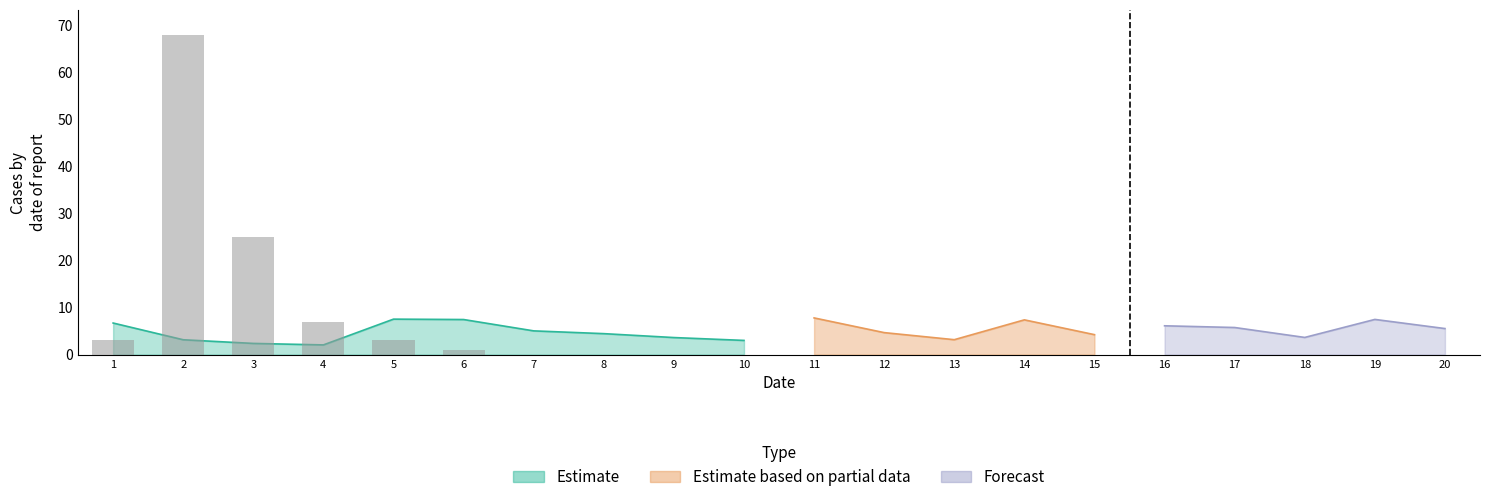

Which category has the highest value in the x2 series?

11